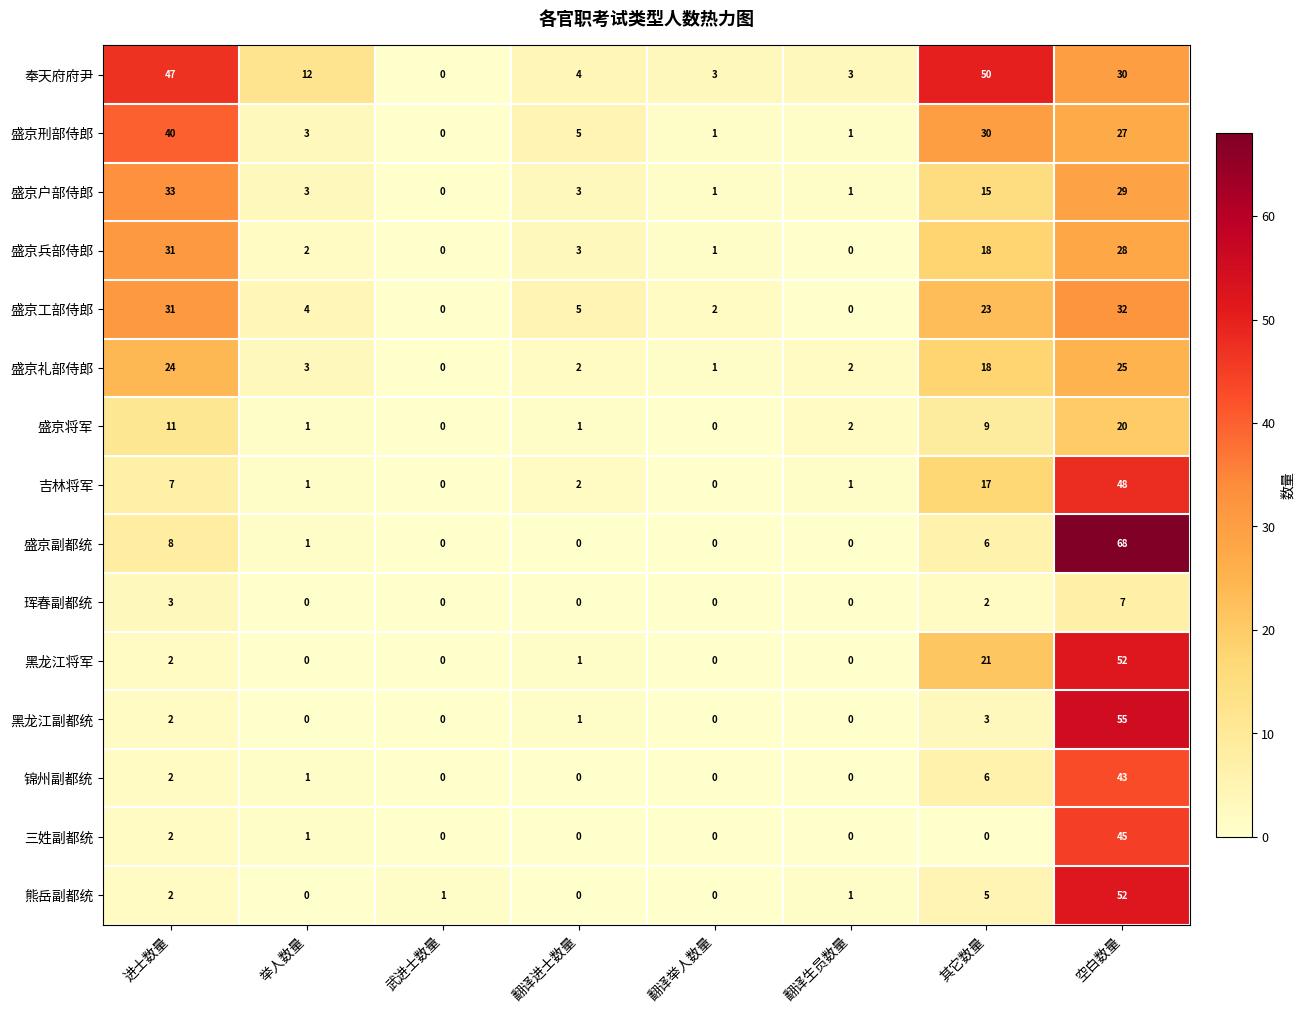

Which series has the widest spread of values?

盛京副都统